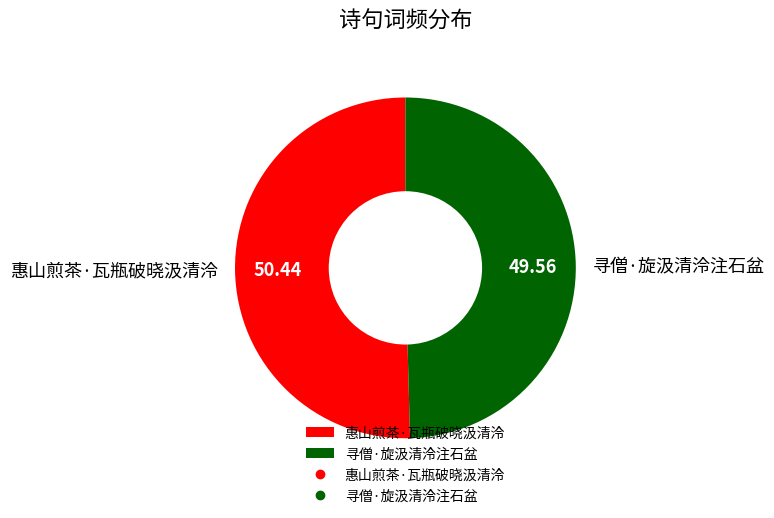

Which has a higher value, 寻僧·旋汲清泠注石盆 or 惠山煎茶·瓦瓶破晓汲清泠?

惠山煎茶·瓦瓶破晓汲清泠